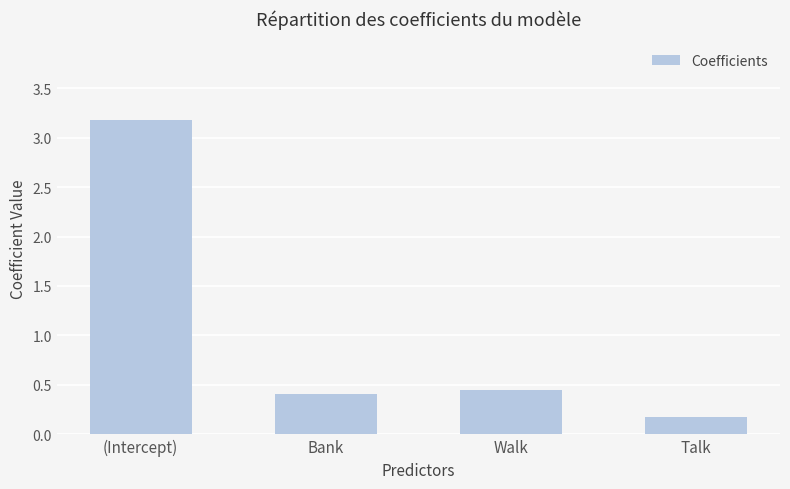

List the labels in order of value, largest first.

(Intercept), Walk, Bank, Talk